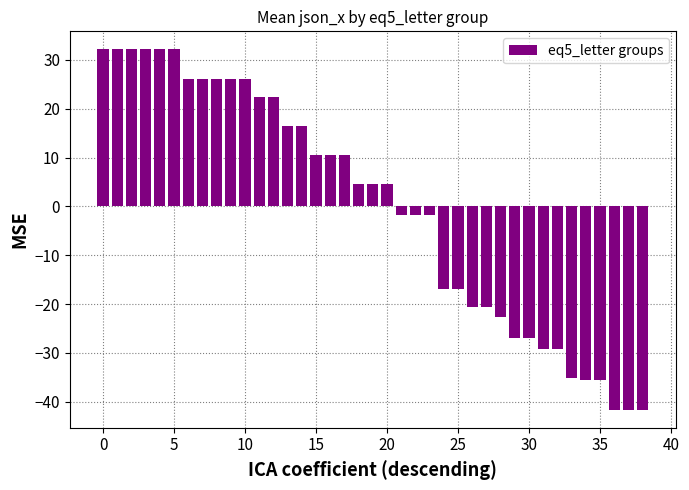

What is the difference between the maximum and second lowest values?

73.8